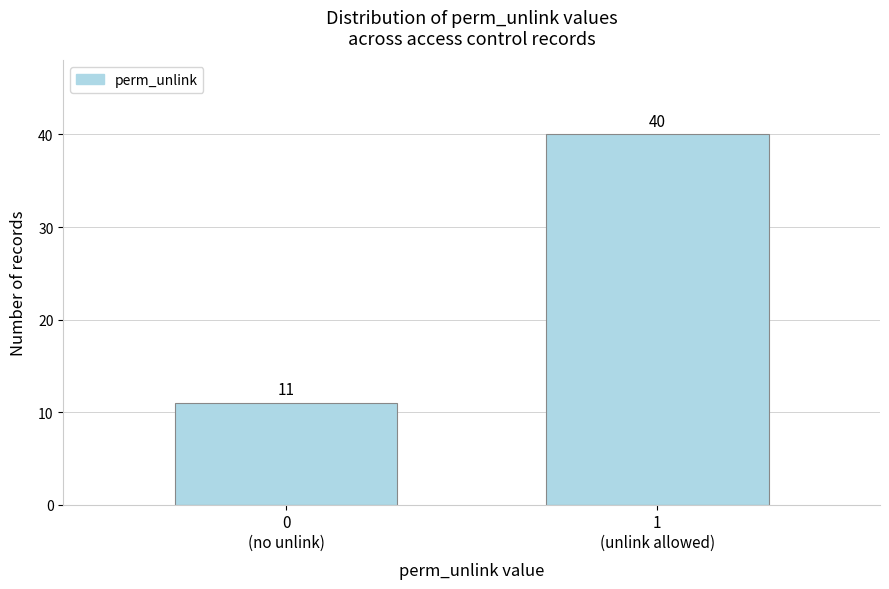

Reading right to left, extract all data points from this chart.

40	11